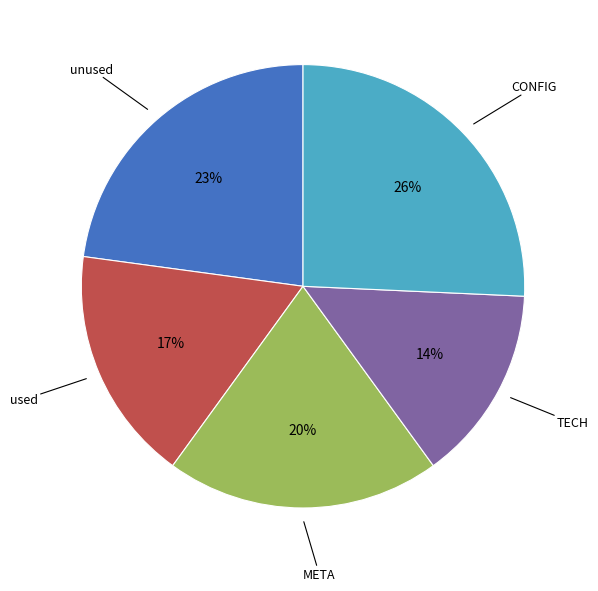

How many slices are in this pie chart?

5